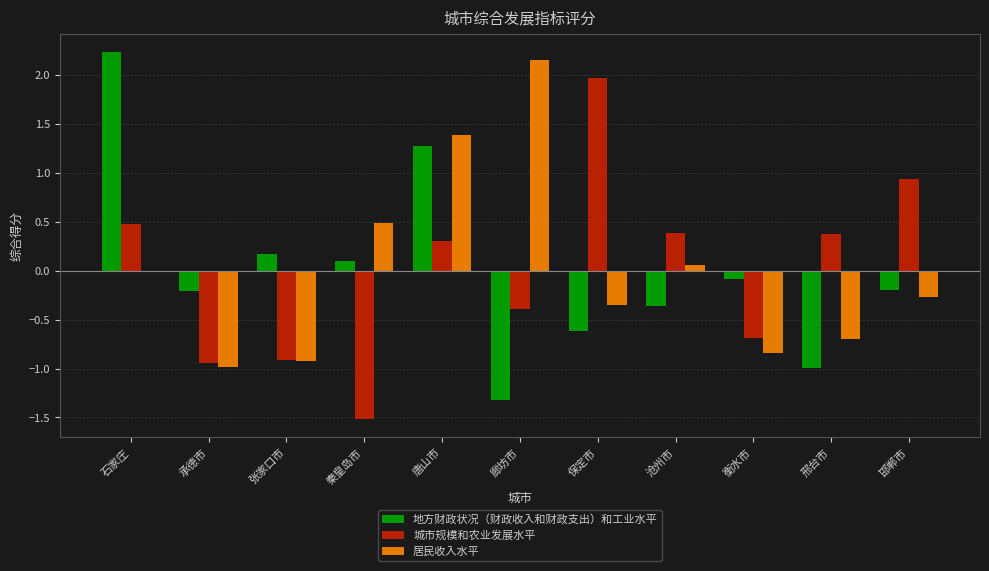

Read the 城市规模和农业发展水平 value at 保定市.

2.0